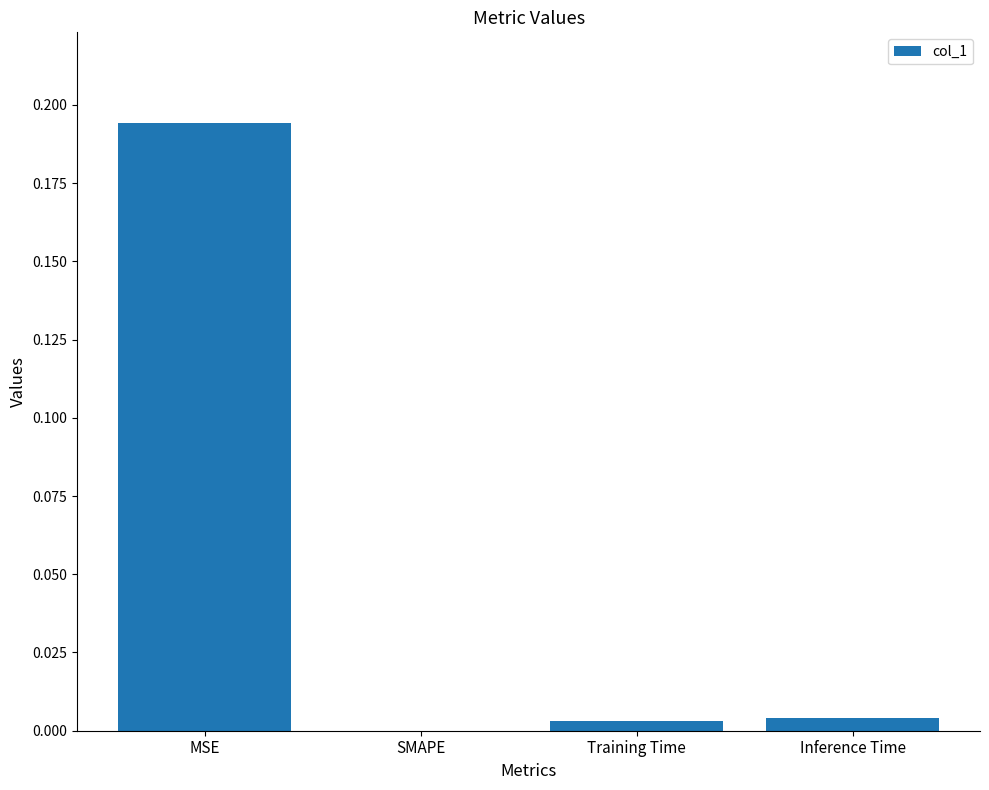

The chart shows a value of 0.0 at Training Time. True or false?

True